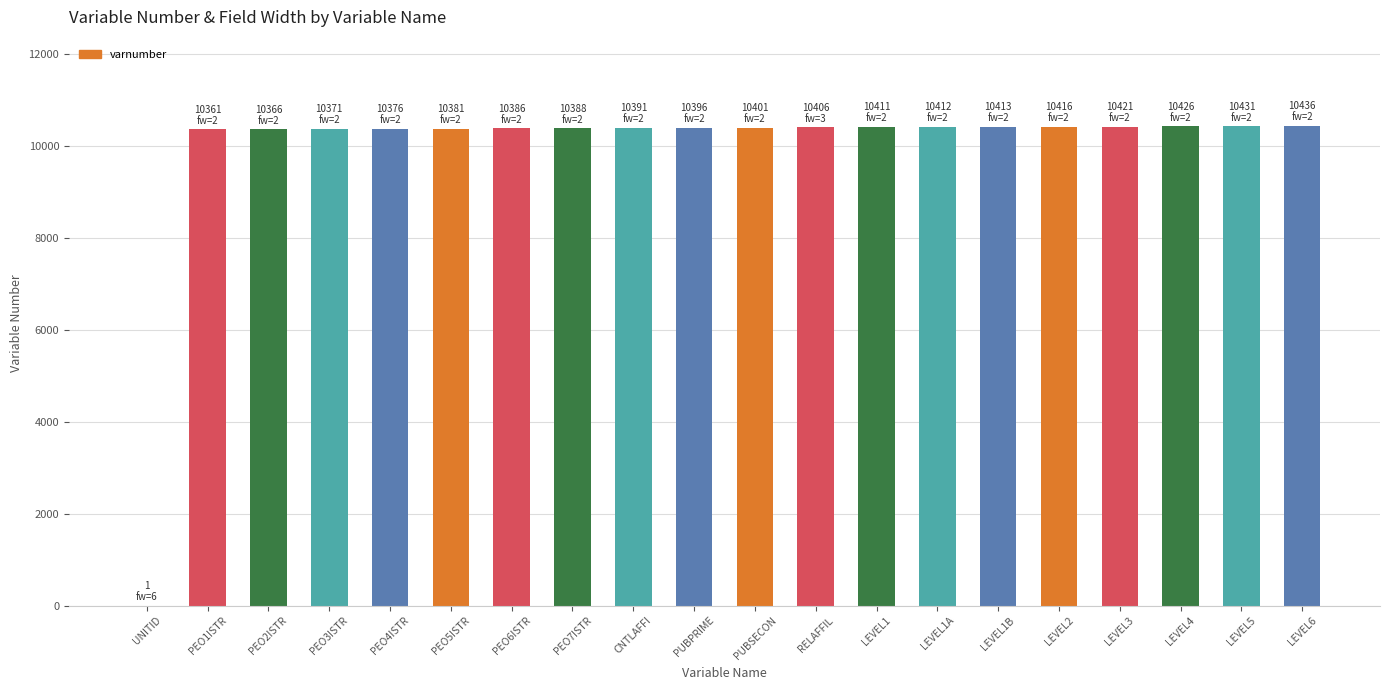

Reading left to right, extract all data points from this chart.

UNITID=1	PEO1ISTR=10361	PEO2ISTR=10366	PEO3ISTR=10371	PEO4ISTR=10376	PEO5ISTR=10381	PEO6ISTR=10386	PEO7ISTR=10388	CNTLAFFI=10391	PUBPRIME=10396	PUBSECON=10401	RELAFFIL=10406	LEVEL1=10411	LEVEL1A=10412	LEVEL1B=10413	LEVEL2=10416	LEVEL3=10421	LEVEL4=10426	LEVEL5=10431	LEVEL6=10436